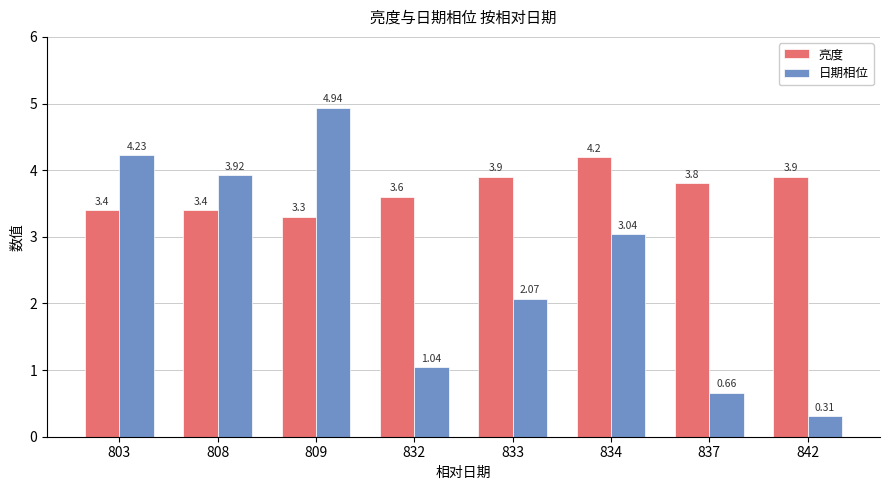

How many distinct data groups are displayed?

2